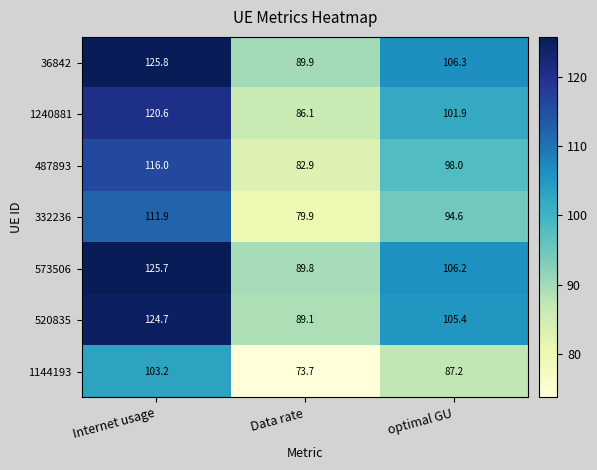

What is the total value across all series at Data rate?

591.4